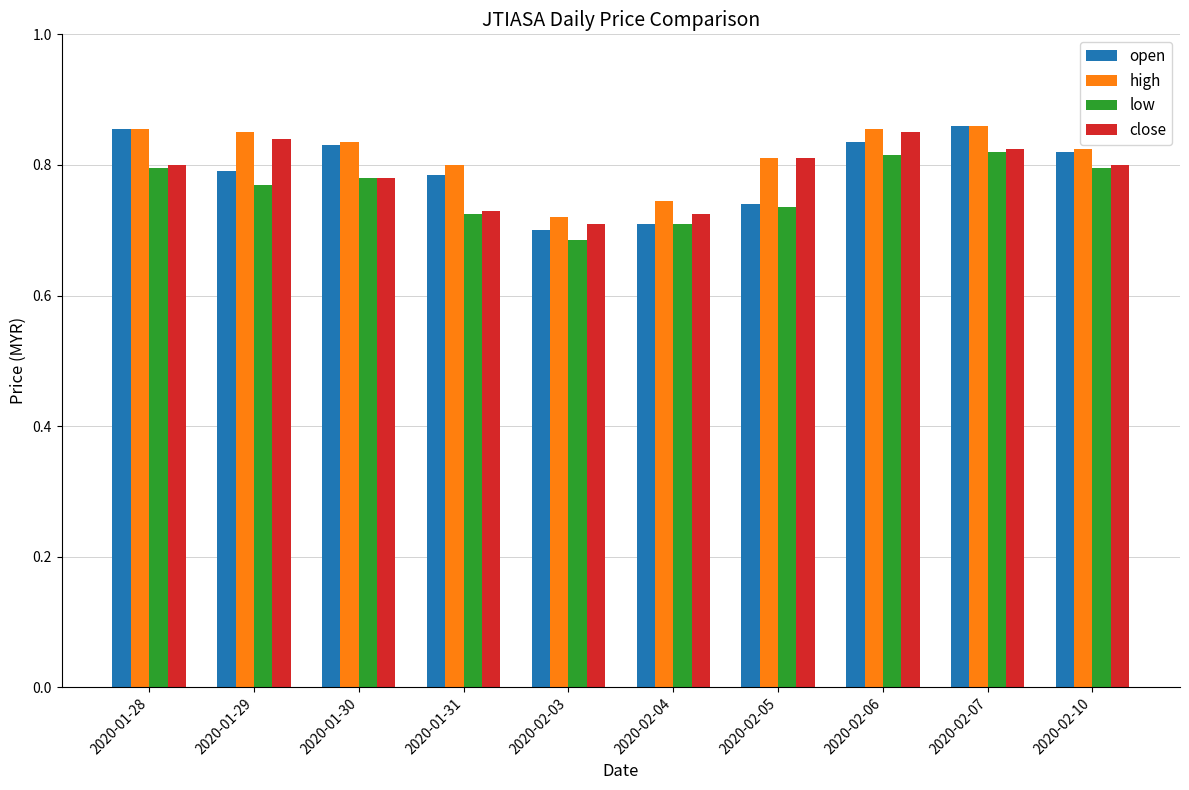

Is the value of high at 2020-02-07 greater than the value of close at 2020-02-10?

Yes